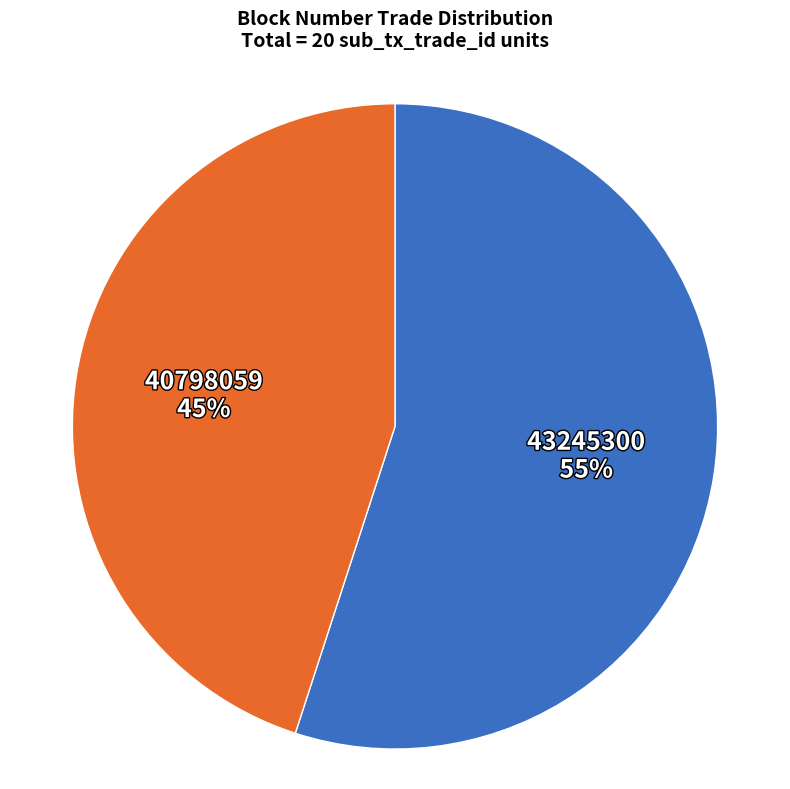

Rank the categories by value from highest to lowest.

43245300, 40798059